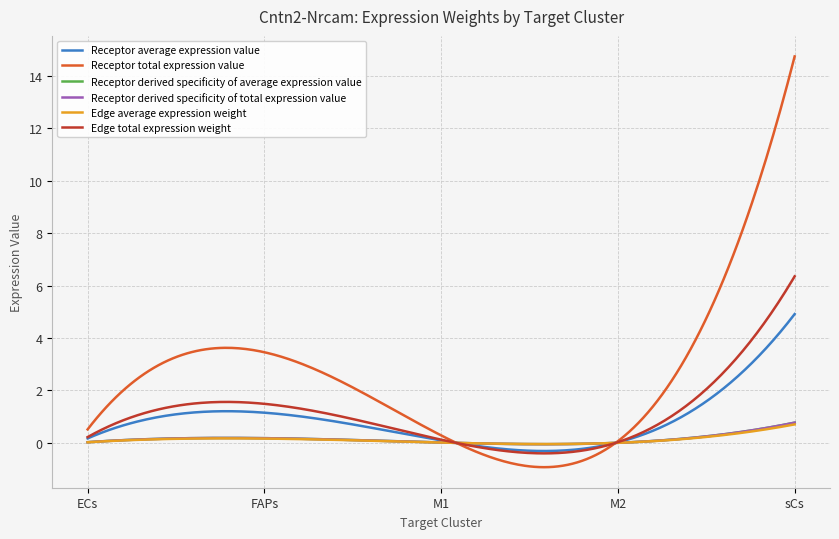

Reading left to right, transcribe all the data shown in this chart.

Receptor average expression value: 0.2	1.2	0.1	0.0	4.9
Receptor total expression value: 0.5	3.5	0.3	0.1	14.7
Receptor derived specificity of average expression value: 0.0	0.2	0.0	0.0	0.8
Receptor derived specificity of total expression value: 0.0	0.2	0.0	0.0	0.8
Edge average expression weight: 0.0	0.2	0.0	0.0	0.7
Edge total expression weight: 0.2	1.5	0.1	0.0	6.4